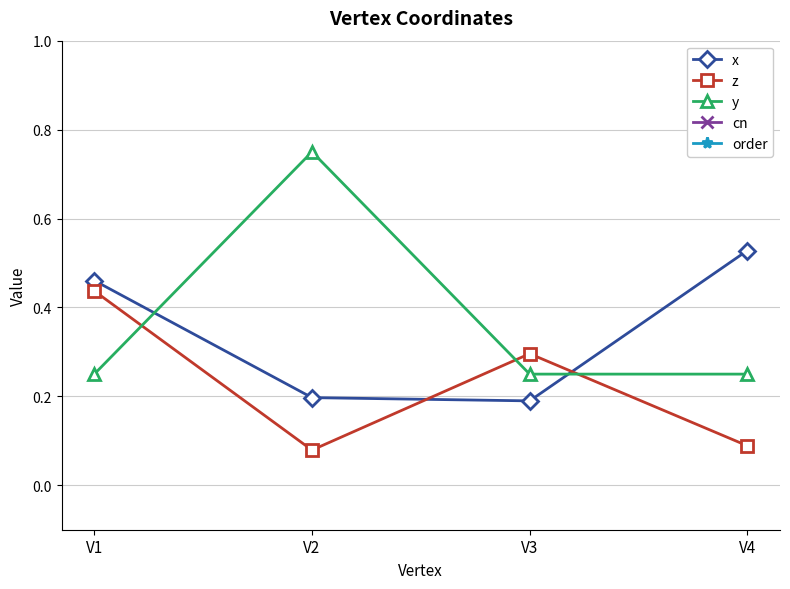

Is this an area chart (filled region under the line)?

No